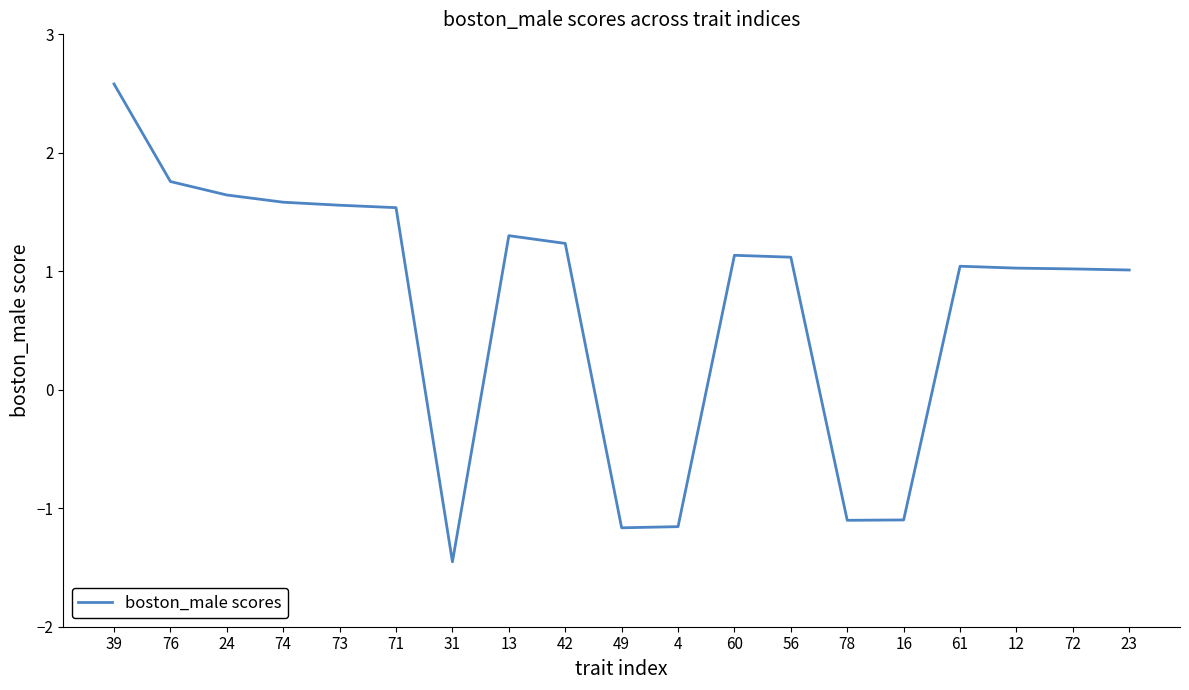

True or false: the data shows 1.0 at 23.

True